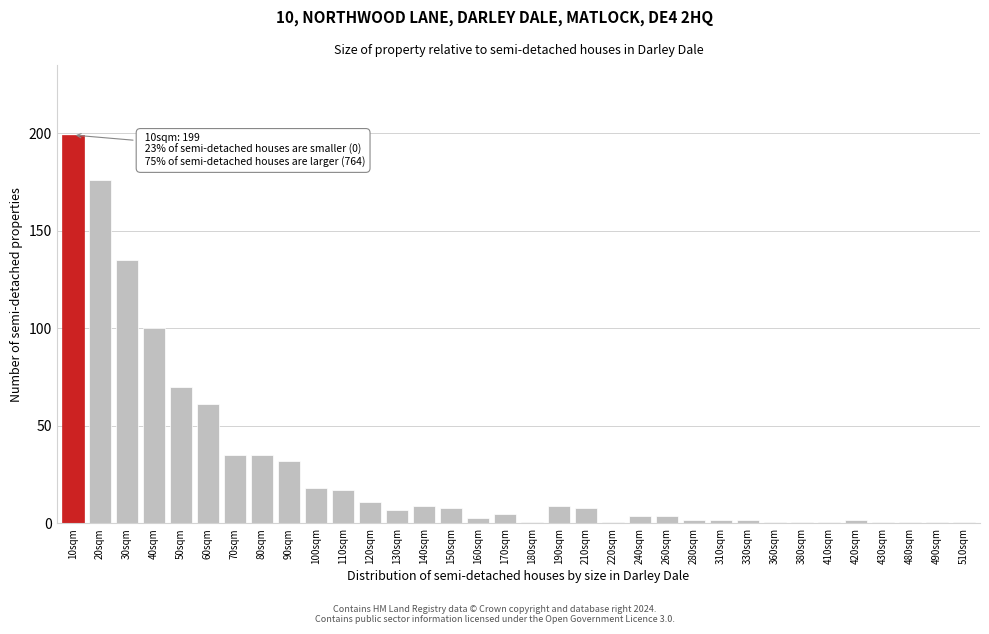

What is the average value?

28